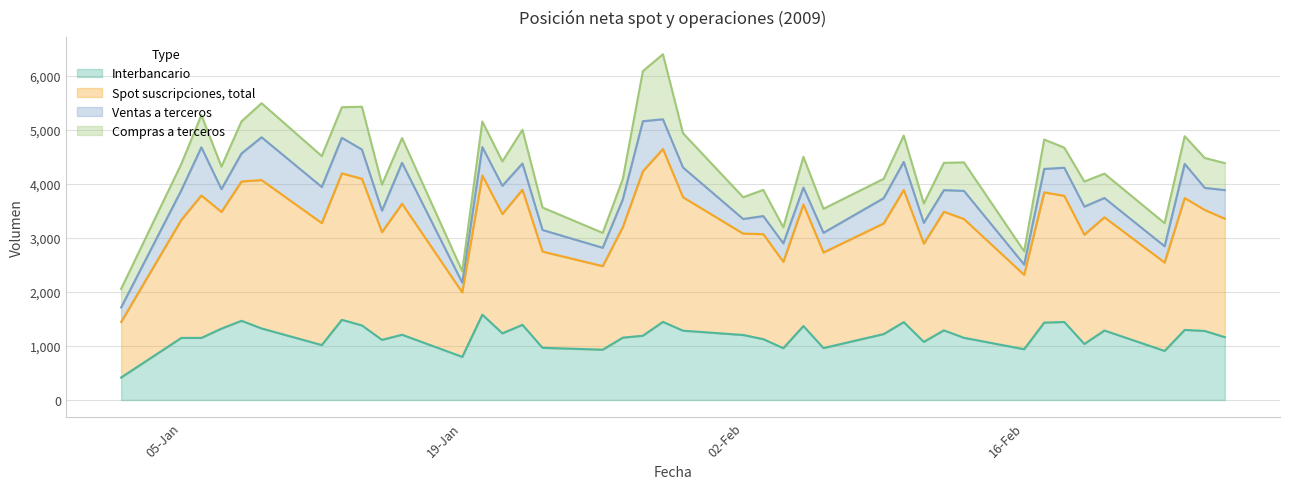

What is the difference between the maximum and second lowest values in the Interbancario series?

781